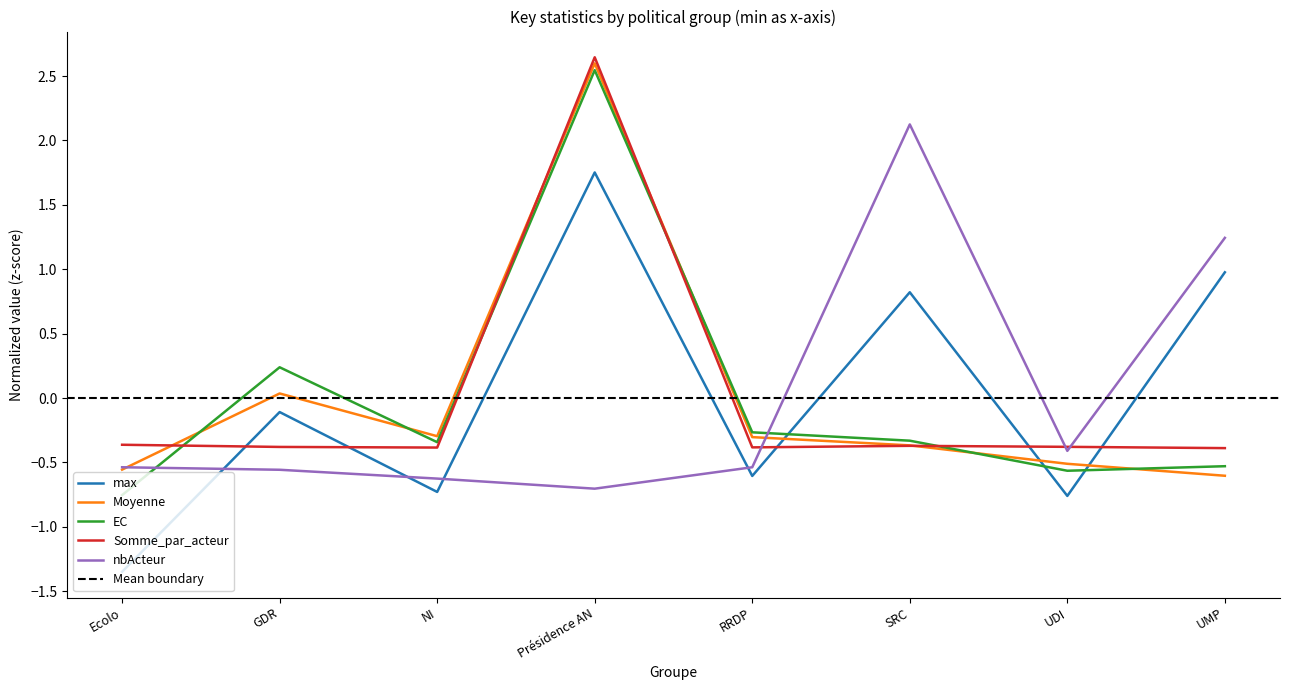

What is the maximum value for EC?

2.5